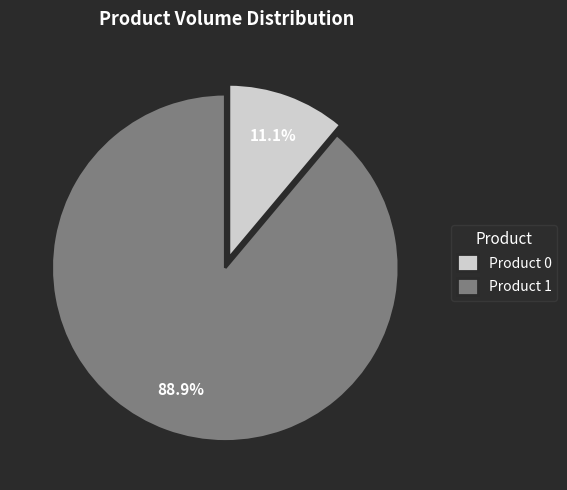

To the nearest percent, what is the difference between the Product 0 and Product 1 slice percentages?

78%